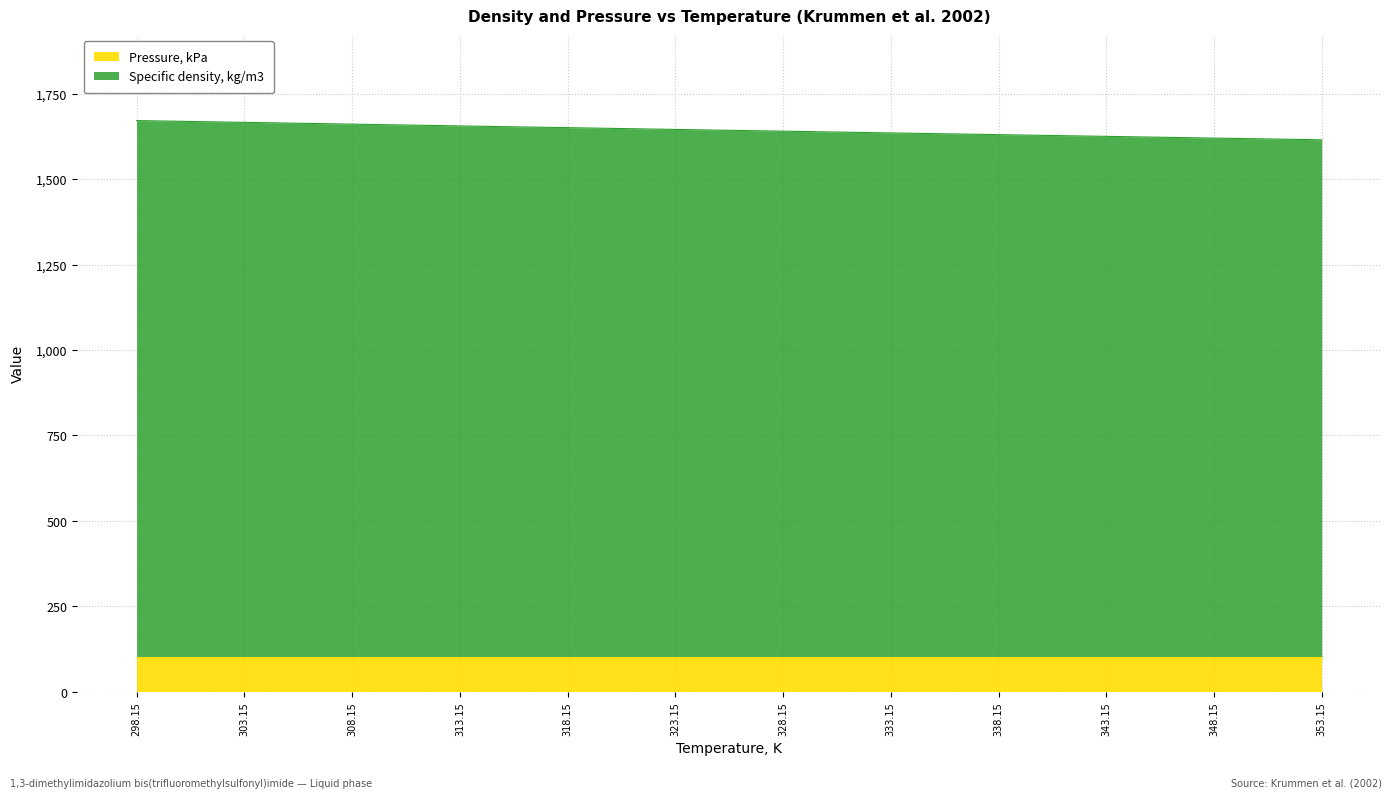

Reading right to left, what are all the values shown in this chart?

353.15=1615.1	348.15=1620.1	343.15=1625.1	338.15=1630.2	333.15=1635.2	328.15=1640.3	323.15=1645.4	318.15=1650.6	313.15=1655.7	308.15=1660.9	303.15=1666.1	298.15=1671.3